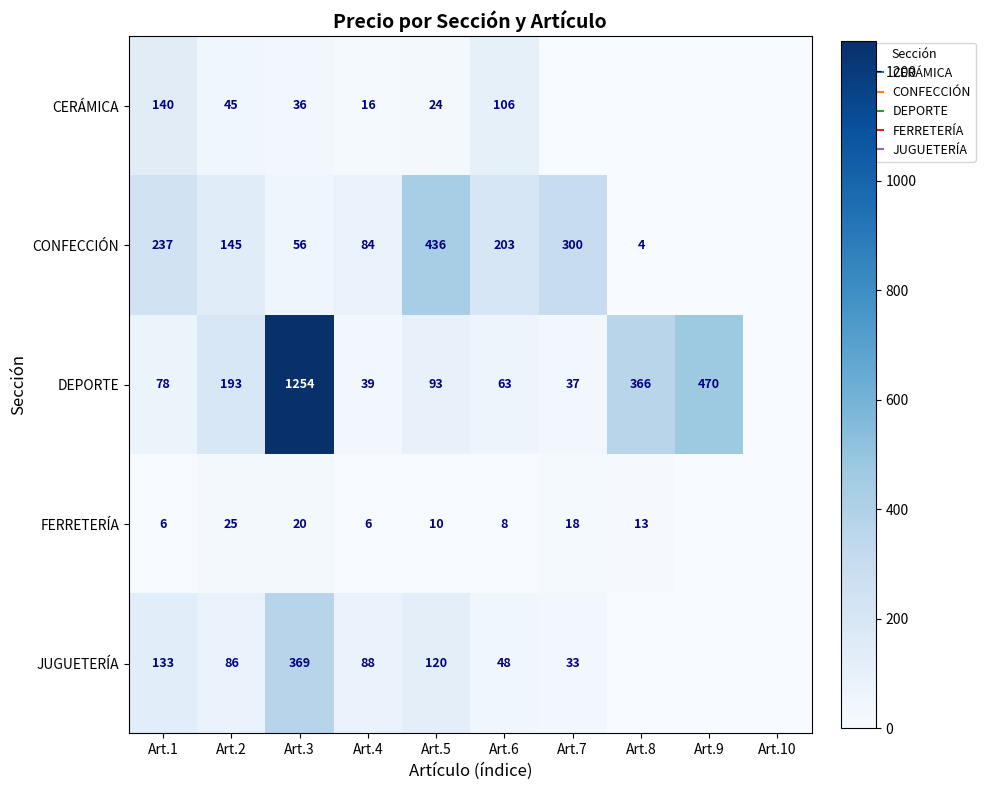

Read the CONFECCIÓN value at Art.1.

237.2